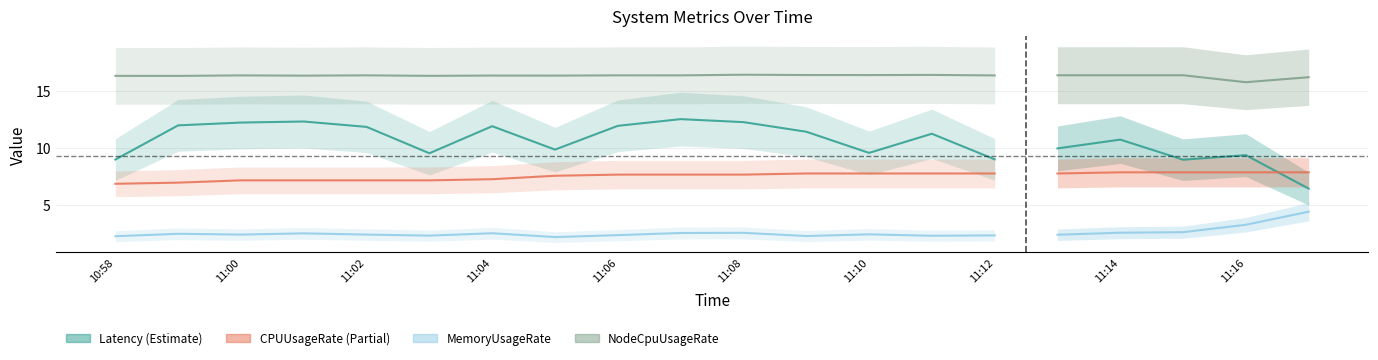

At 11:08, list the series in order from smallest to largest.

MemoryUsageRate(%), CPUUsageRate(%), Latency, NodeCpuUsageRate(%)